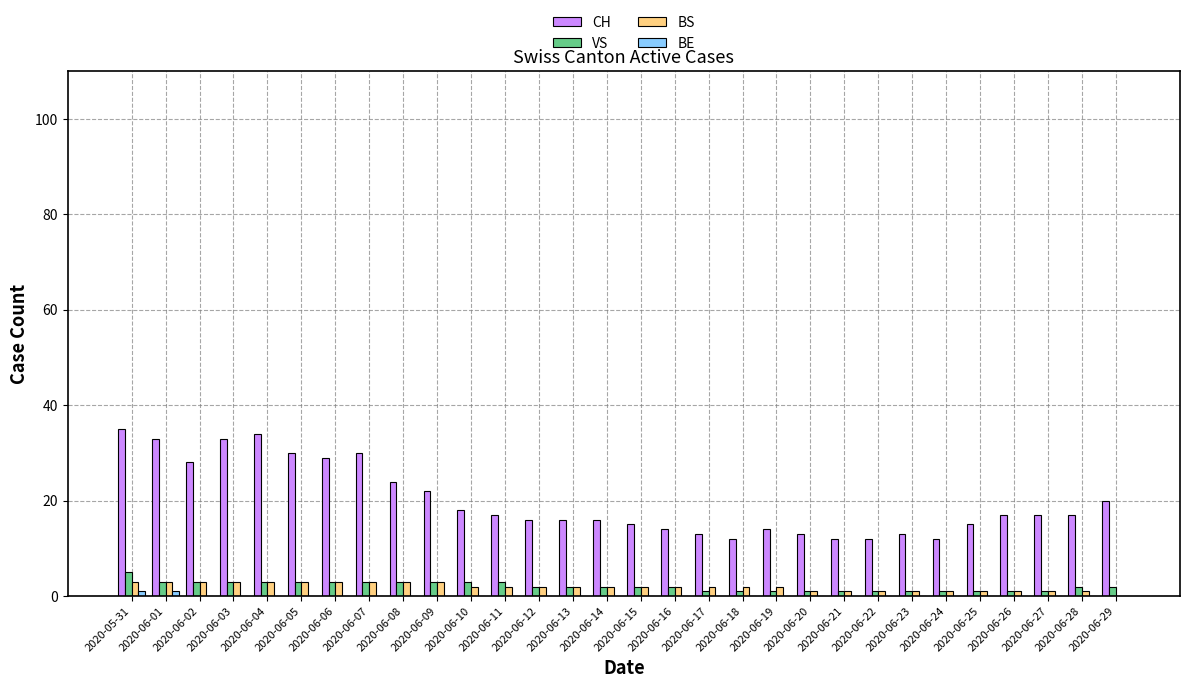

What is the sum of all CH values?

597